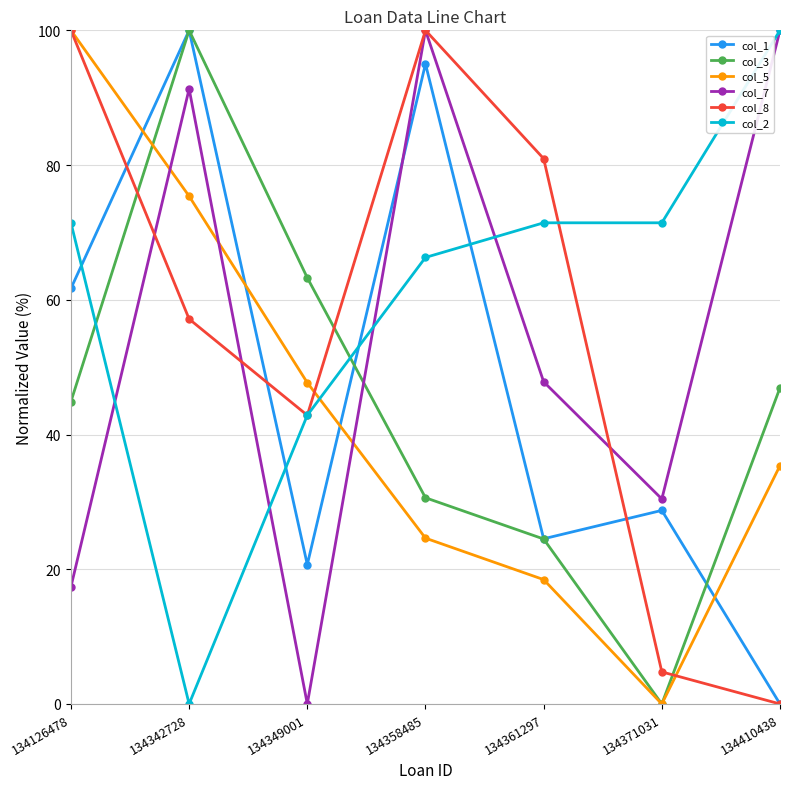

What is the total value across all series at 134126478?

395.4